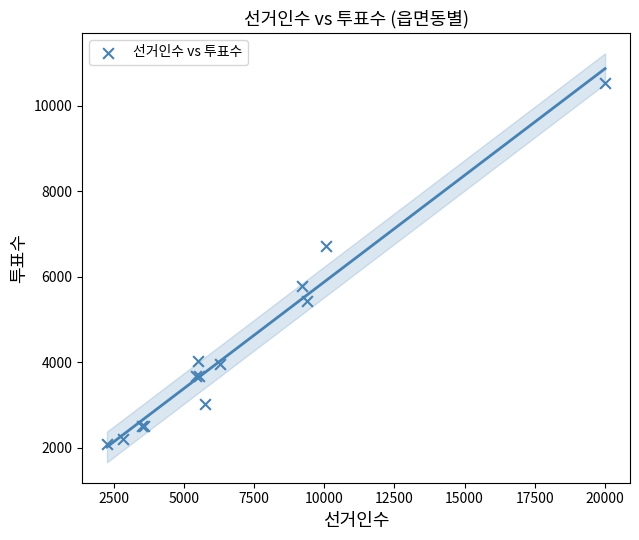

What Y value in the scatter plot is closest to 6311?

6726